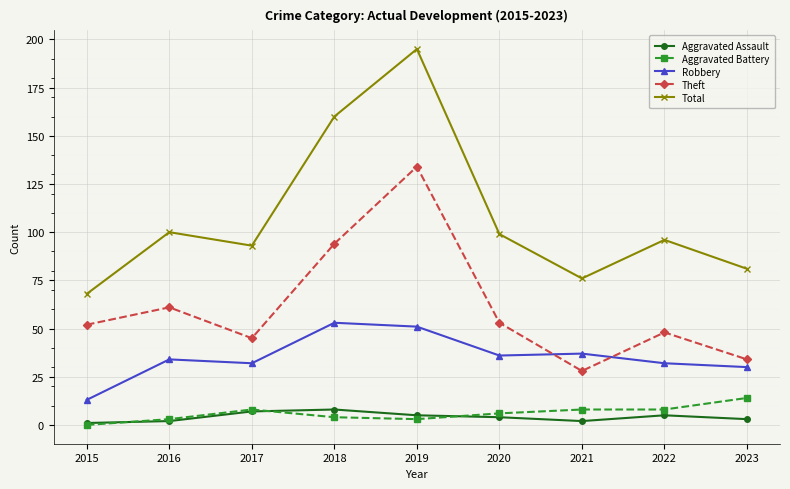

Is it true that Robbery equals 34 at 2016?

True